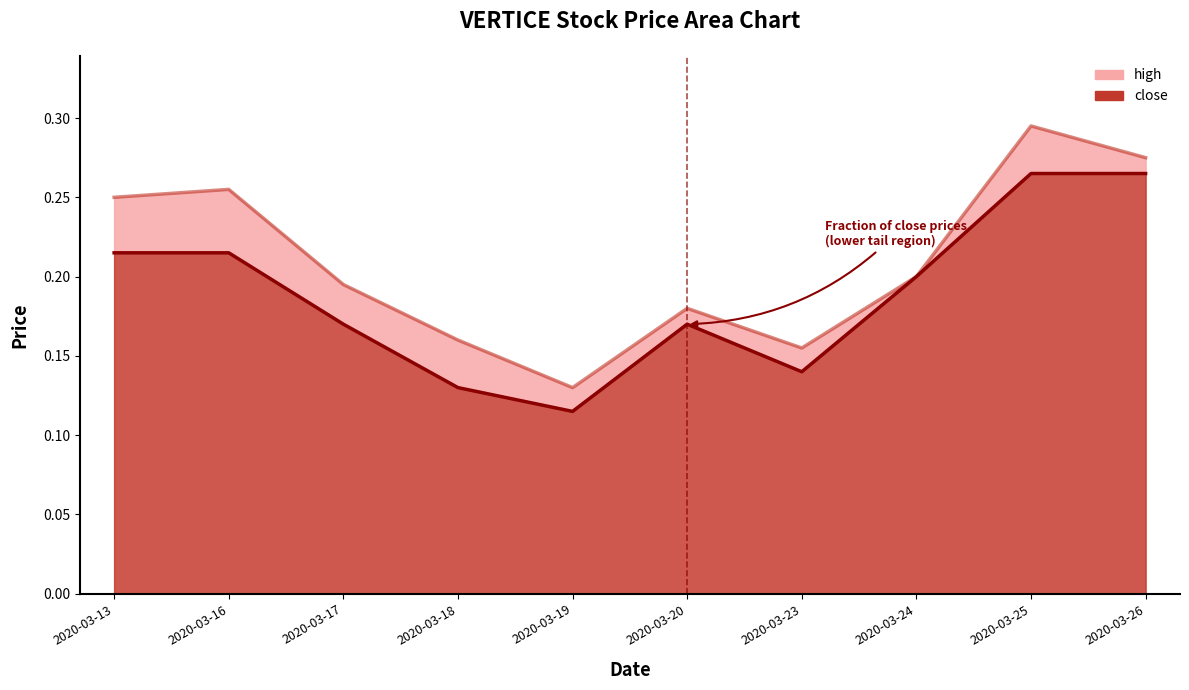

Which series has the largest range (max minus min)?

high